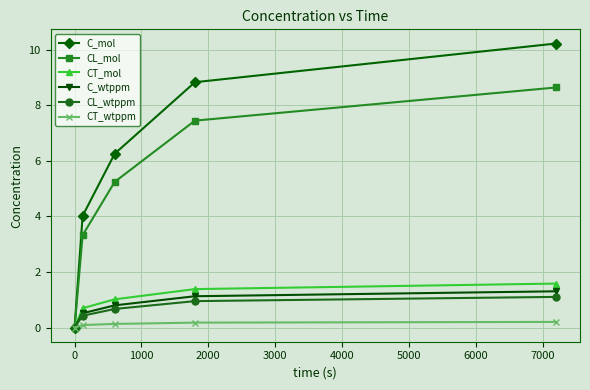

Rank the series by their maximum value, from lowest to highest.

CT_wtppm, CL_wtppm, C_wtppm, CT_mol, CL_mol, C_mol